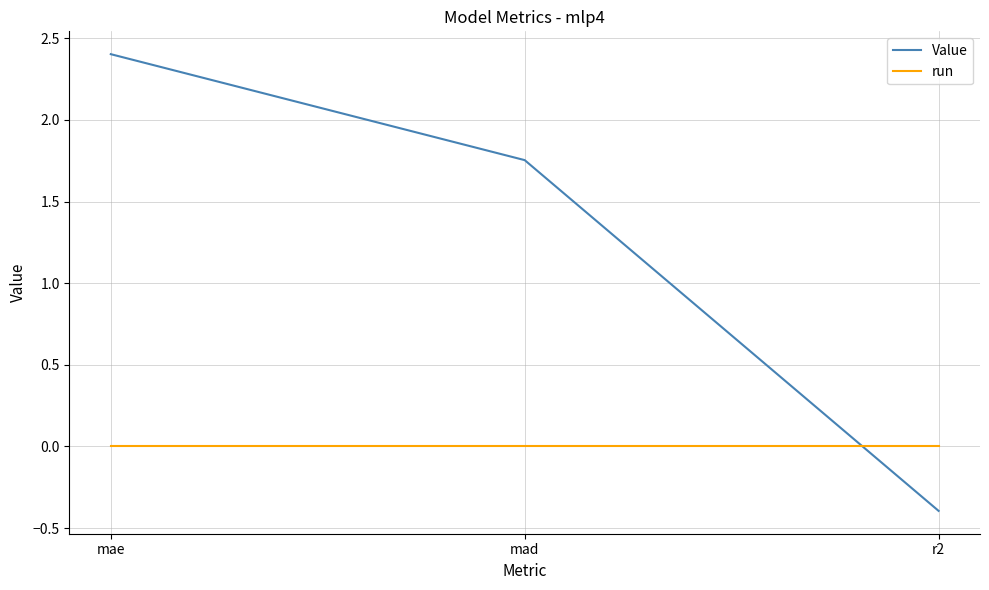

How many lines are shown in the chart?

2